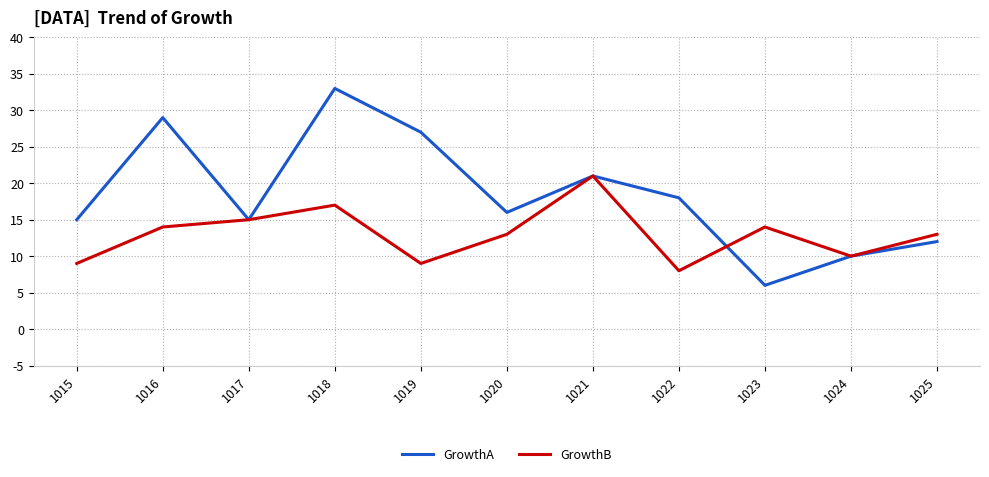

True or false: GrowthB has a value of 3 at 1025.

False